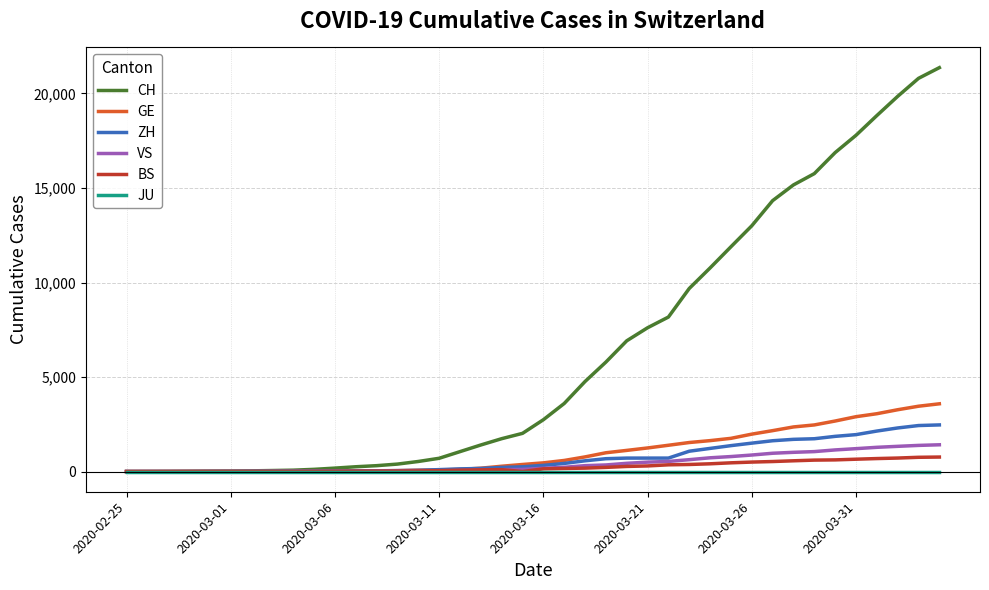

What is the difference between the second highest and minimum values in the VS series?

1383